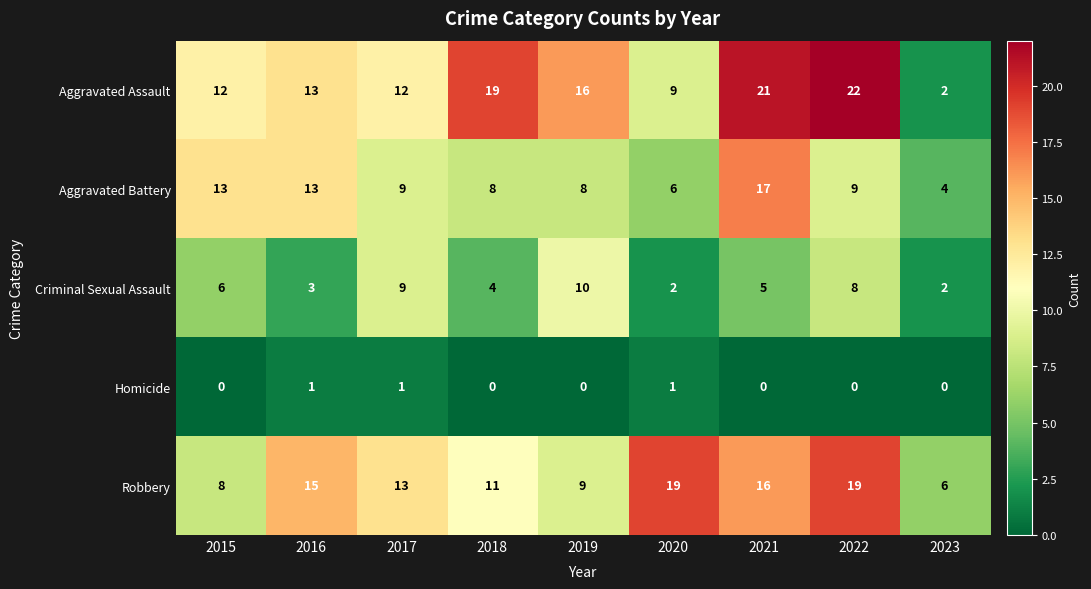

What is the maximum value for Criminal Sexual Assault?

10